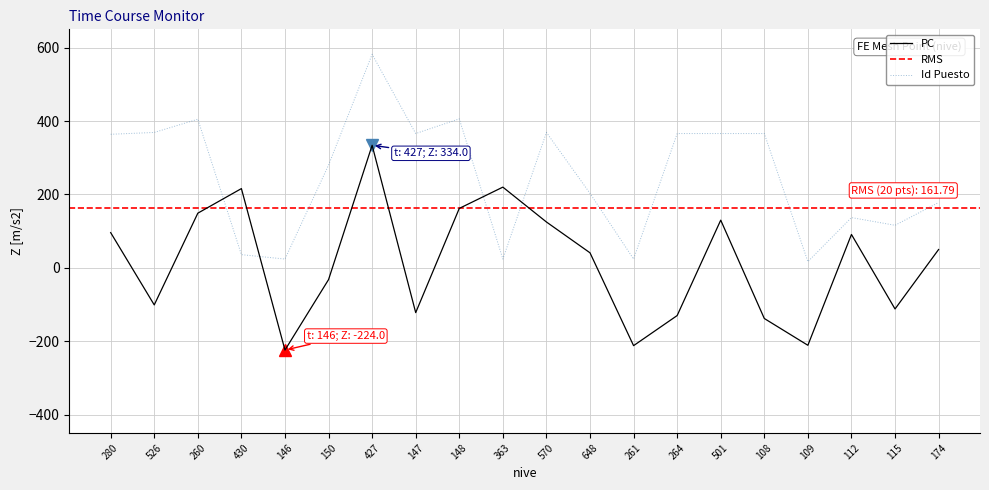

True or false: the data shows 6 at 363.

False